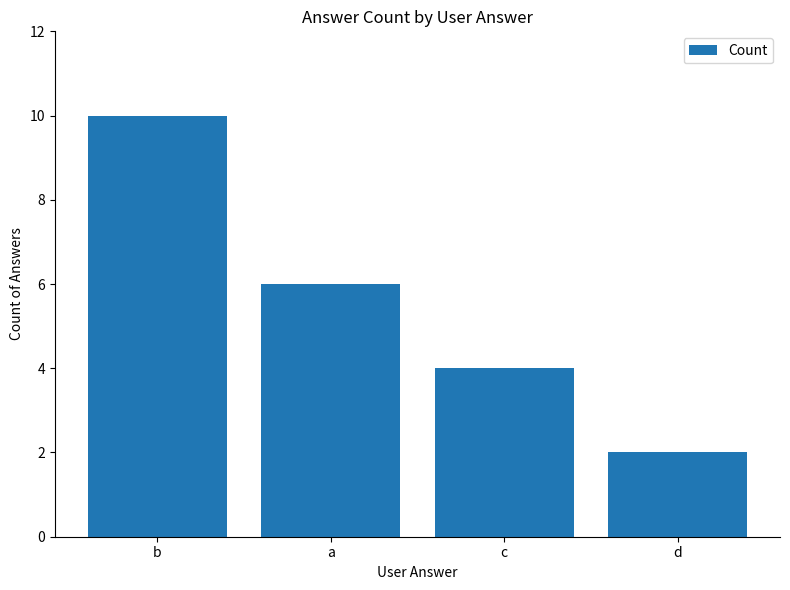

Reading left to right, what are all the values shown in this chart?

b=10	a=6	c=4	d=2